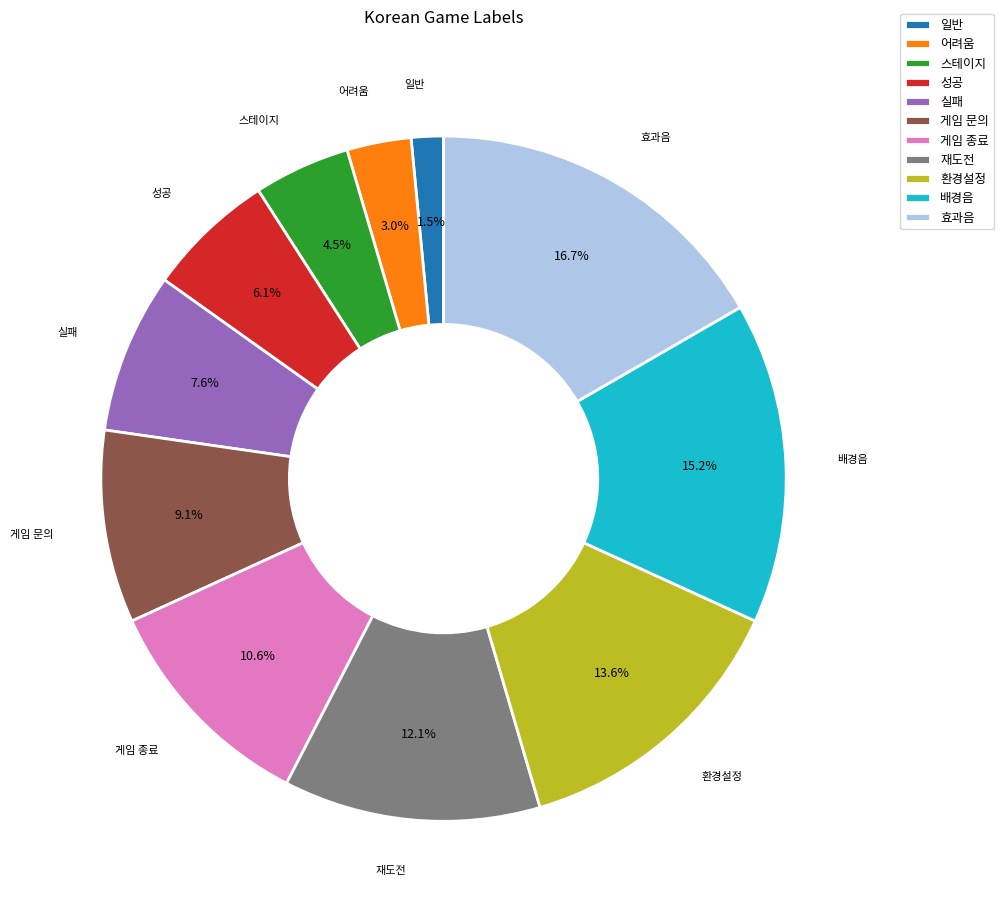

Between 효과음 and 실패, which is larger?

효과음